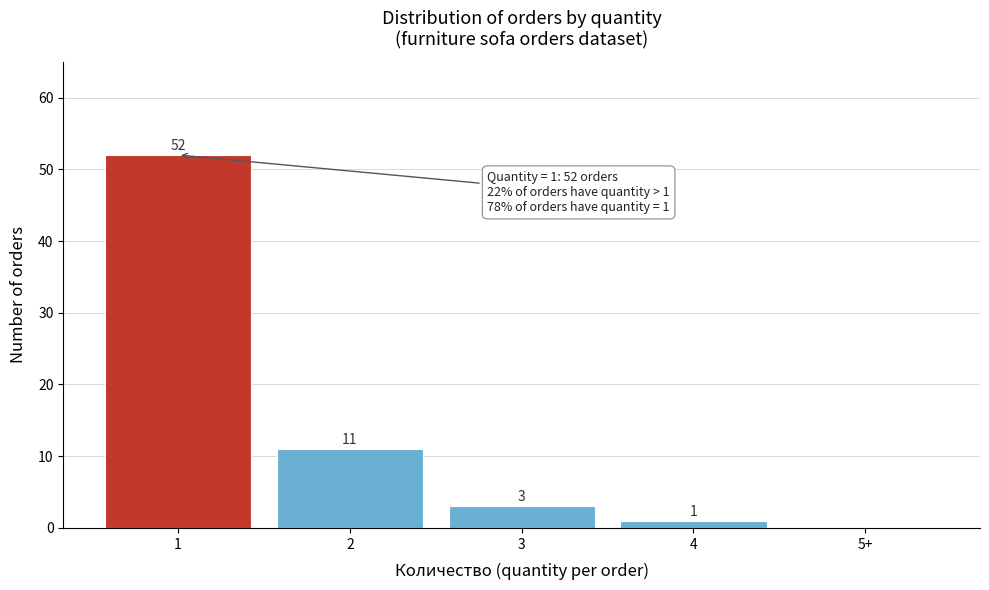

Reading left to right, list all the values displayed in this chart.

1=52	2=11	3=3	4=1	5+=0